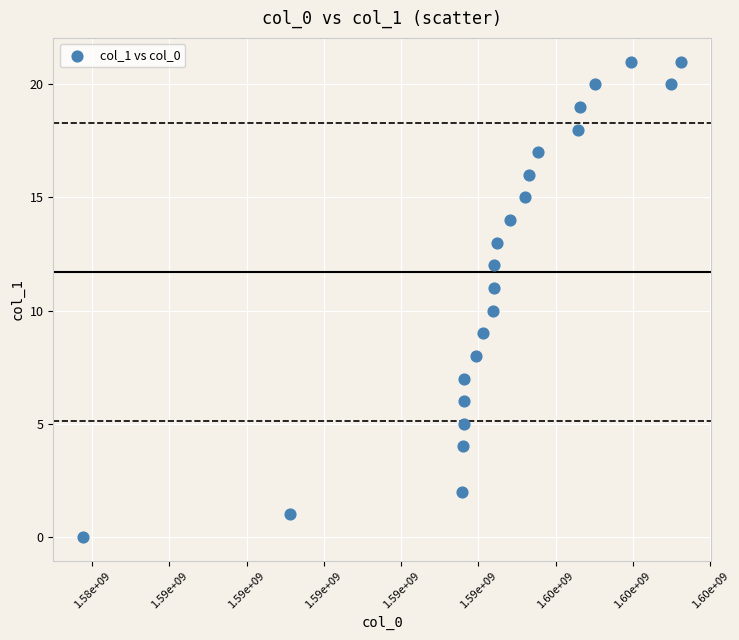

What is the range of X values (max minus min)?

15472483